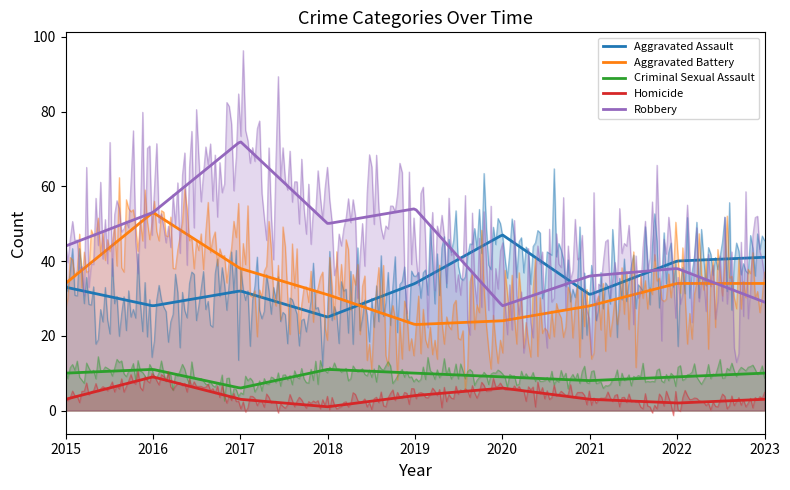

At which category does Aggravated Assault reach its first local valley?

2016